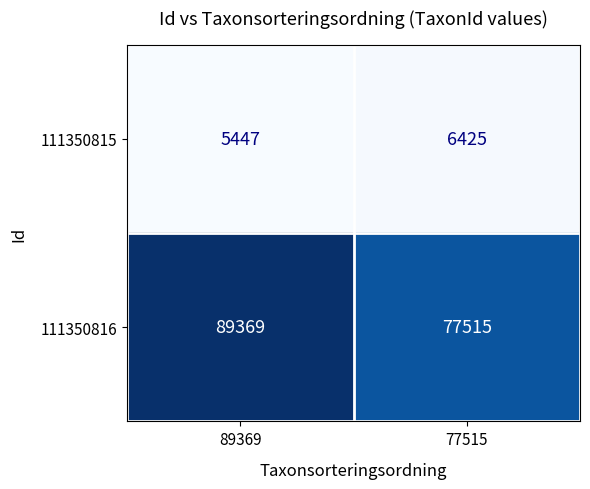

Between 89369 and 77515, which series saw the biggest shift?

111350816